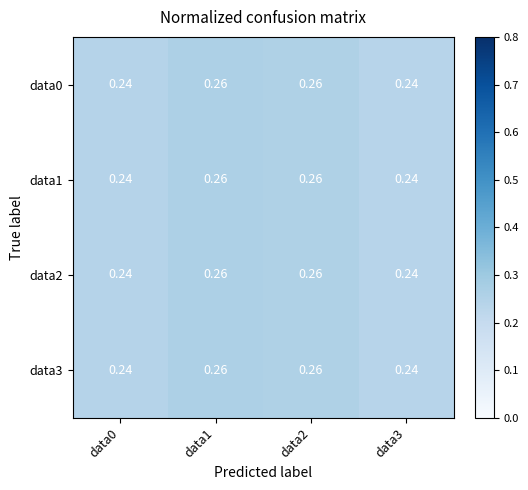

Is the value of data0 at data2 greater than the value of data3 at data0?

Yes